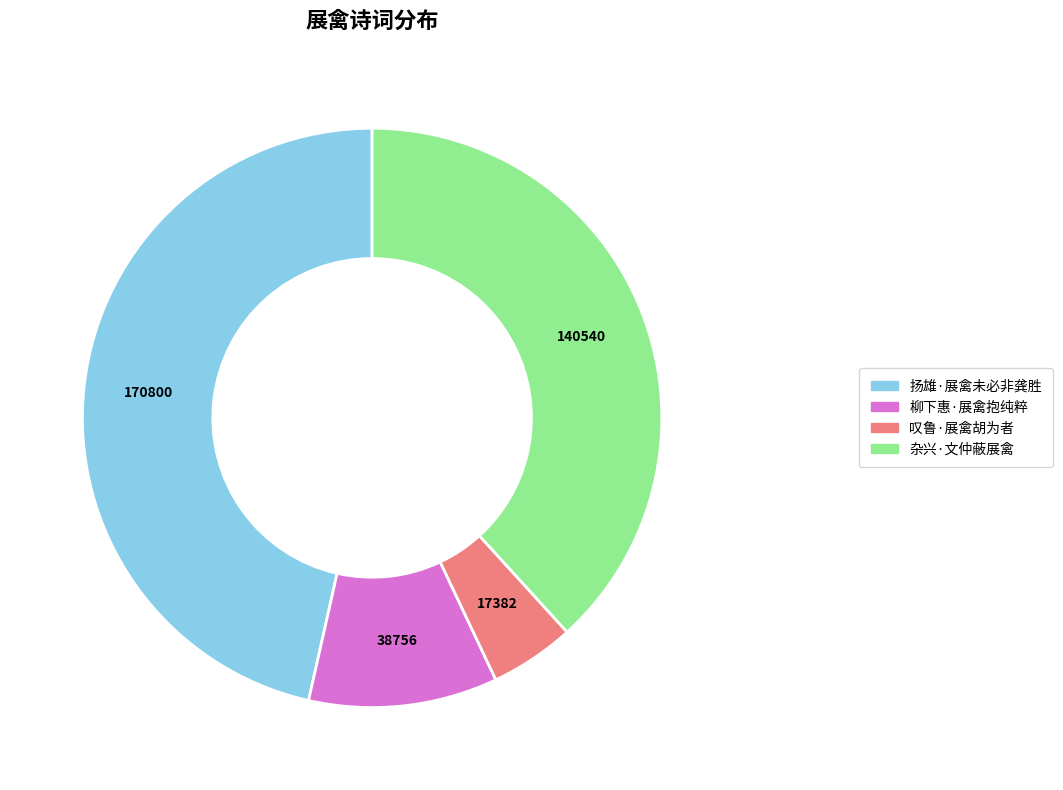

Do 叹鲁·展禽胡为者 and 杂兴·文仲蔽展禽 together represent more than half of the pie?

No